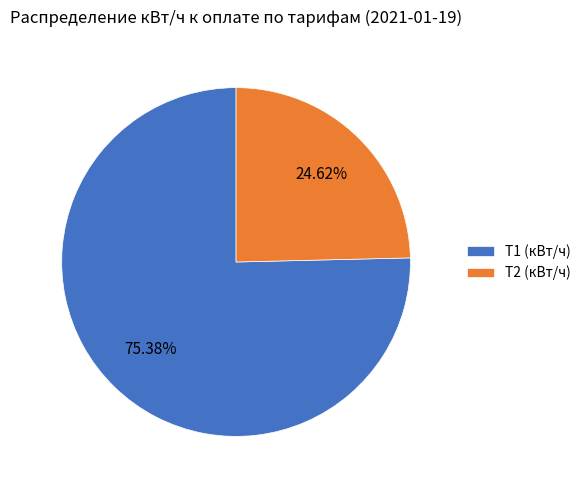

To the nearest percent, what is the difference between the Т2 (кВт/ч) and Т1 (кВт/ч) slice percentages?

51%